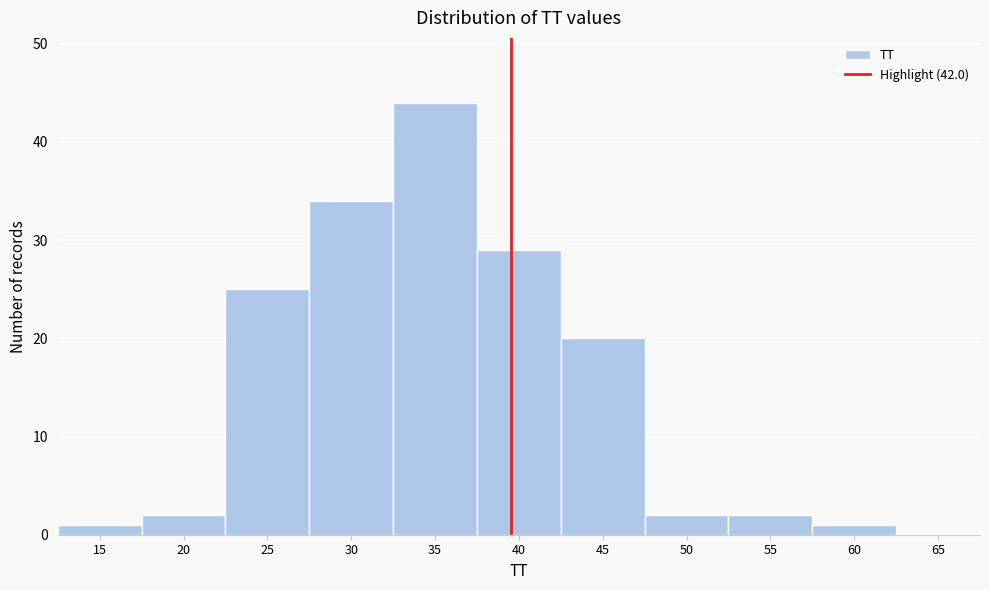

Reading left to right, extract all data points from this chart.

15=1	20=2	25=25	30=34	35=44	40=29	45=20	50=2	55=2	60=1	65=0